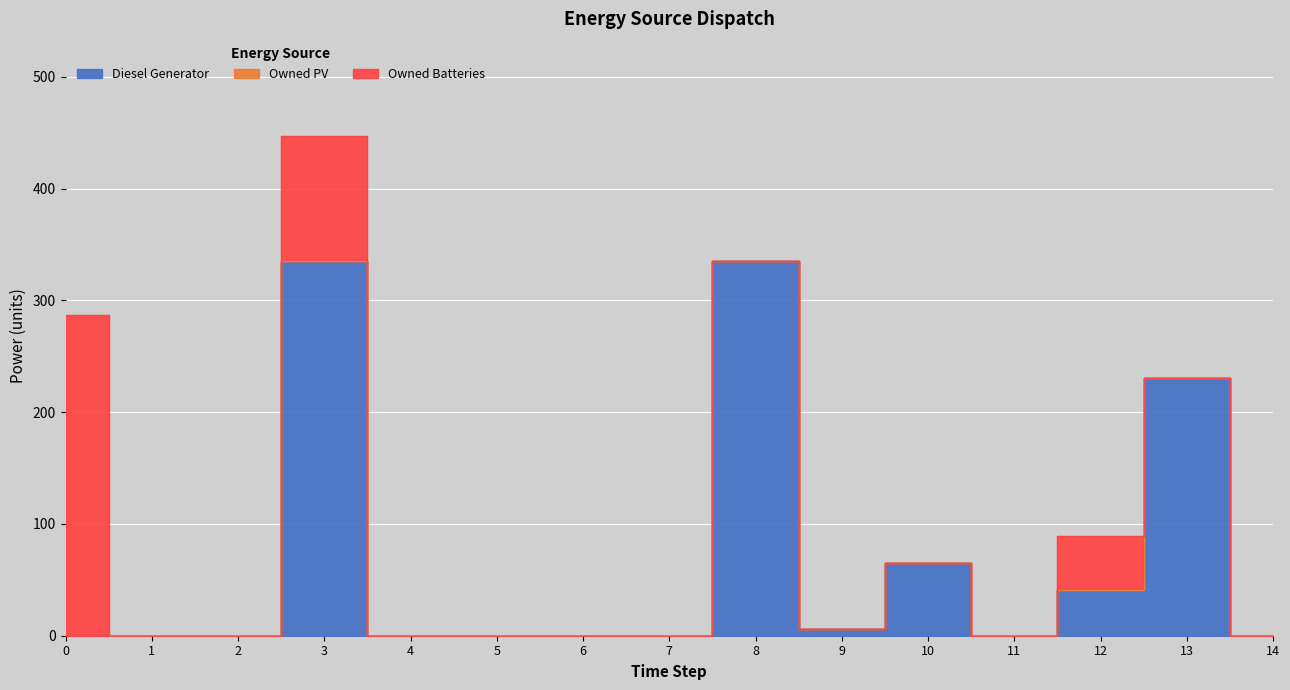

Which series has the largest total across all categories?

Diesel Generator